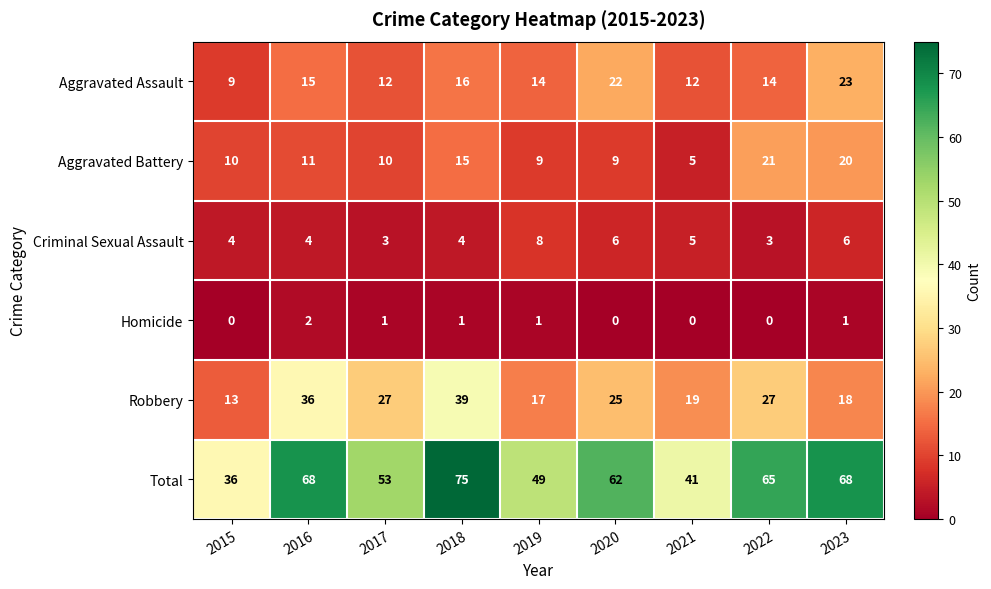

How many data points does each series have?

9